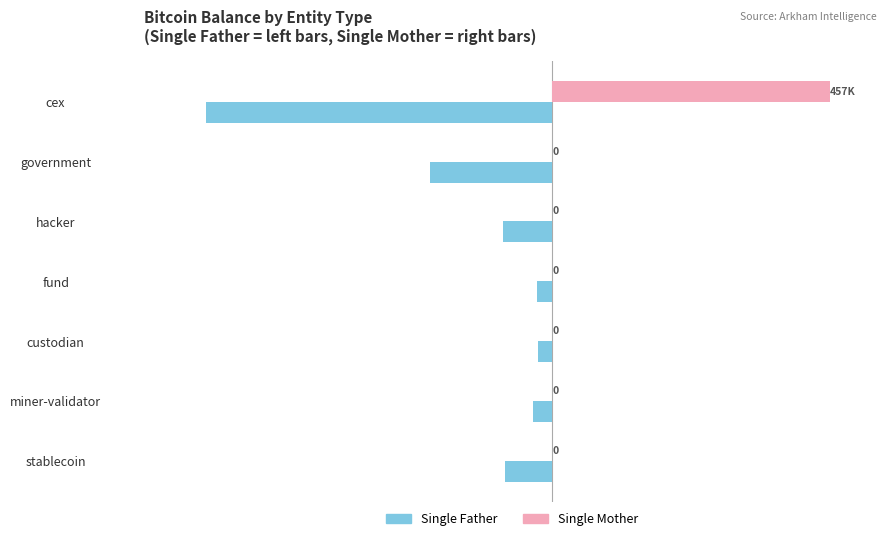

At which label is Single Father closest to -295801?

government